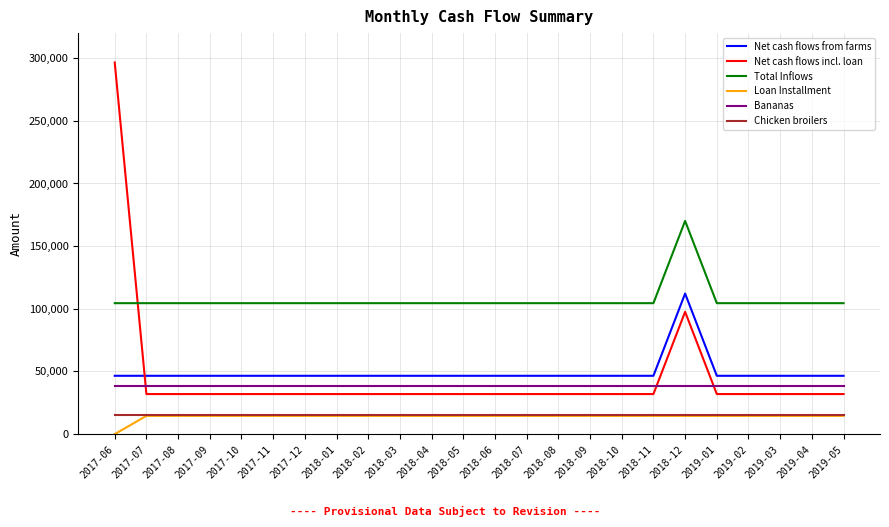

What is the difference between the maximum and minimum values in the Loan Installment series?

14583.3